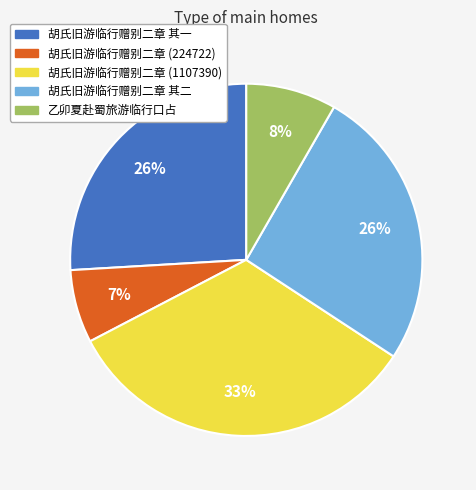

To the nearest percent, what is the difference between the largest and smallest slice percentages?

26%